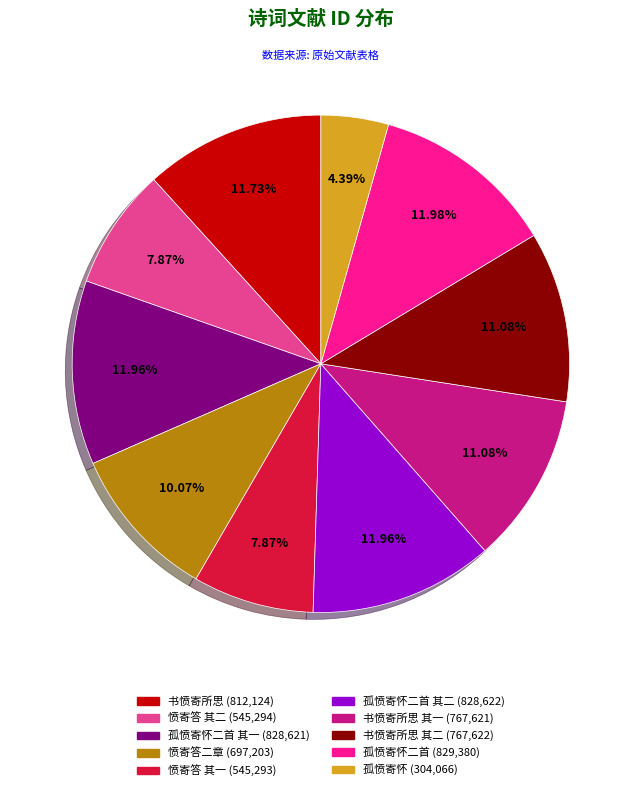

Does any single category account for the majority?

No